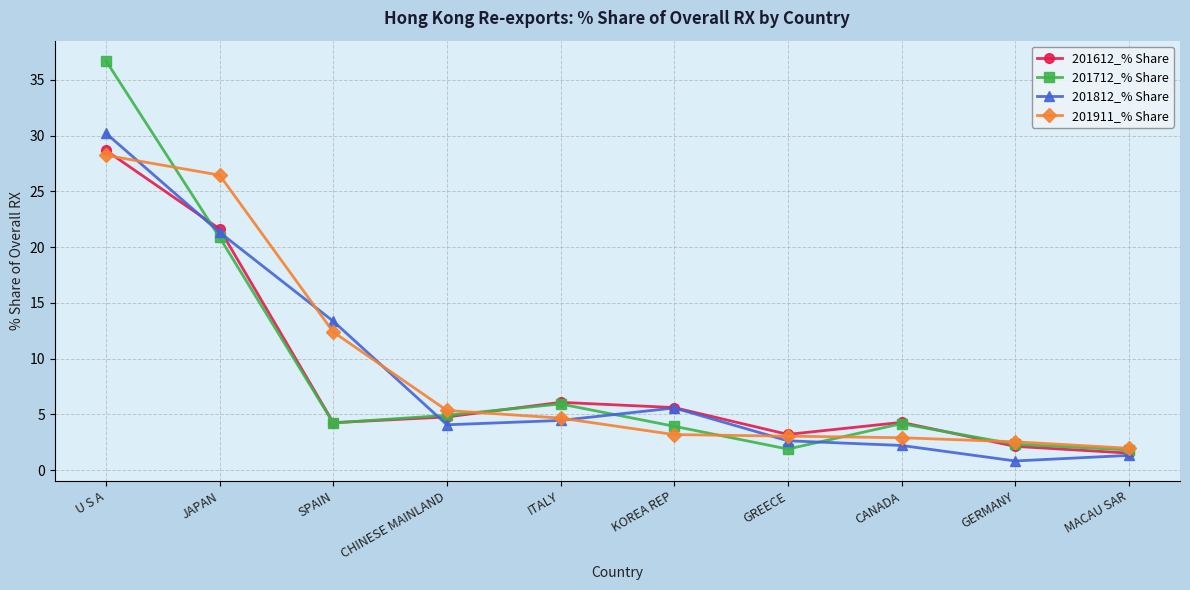

The 201812_% Share series shows 2.6 at GREECE. True or false?

True